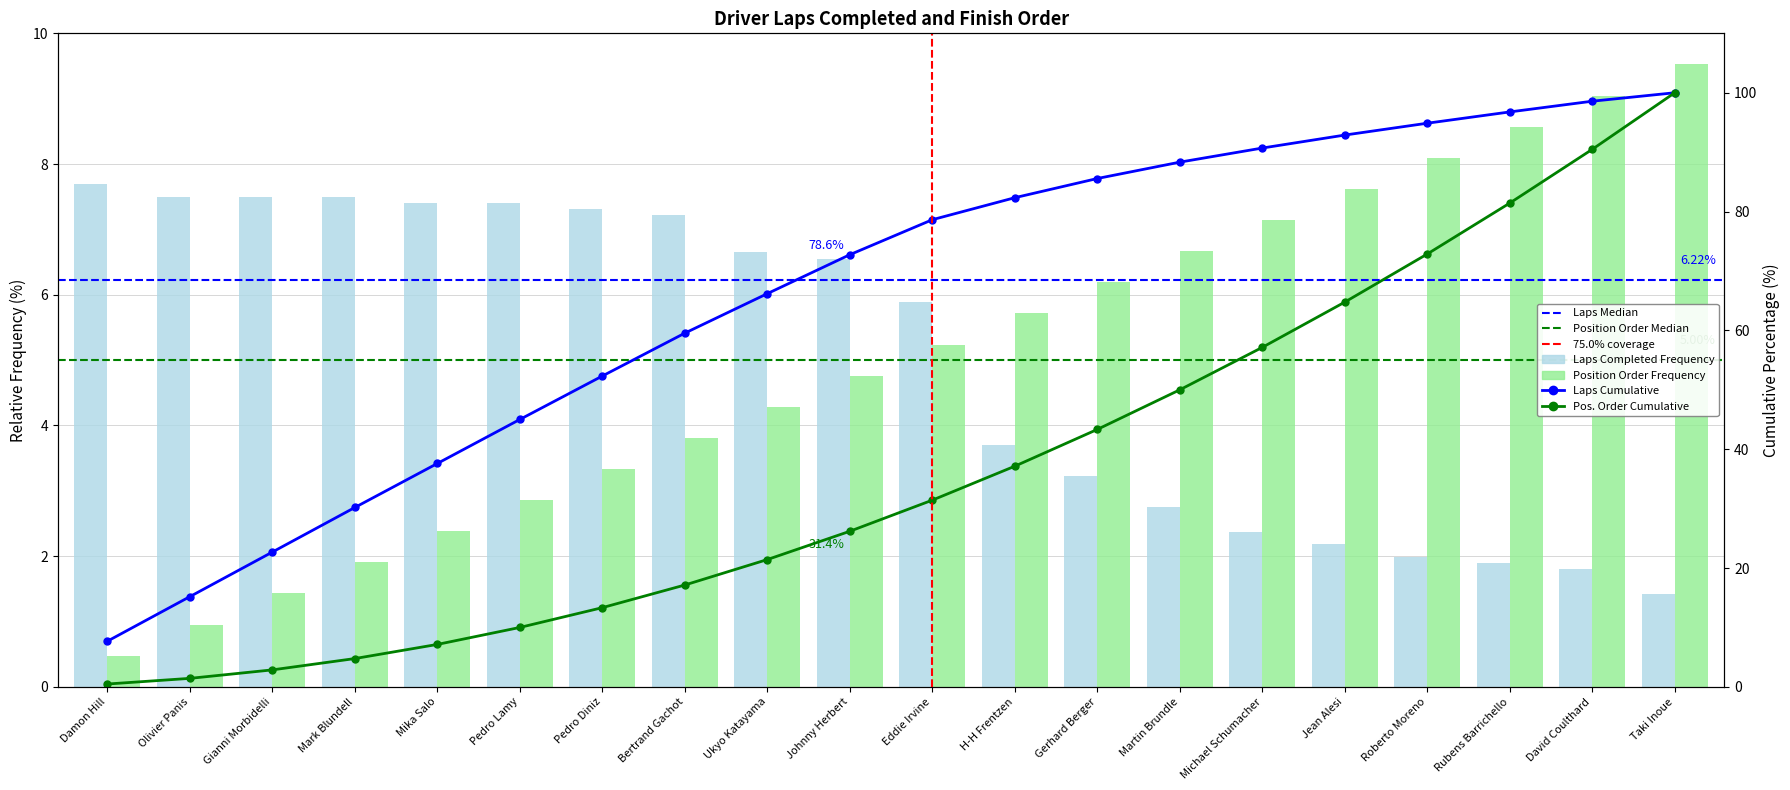

List the labels in order of positionOrder value, largest first.

Taki Inoue, David Coulthard, Rubens Barrichello, Roberto Moreno, Jean Alesi, Michael Schumacher, Martin Brundle, Gerhard Berger, H-H Frentzen, Eddie Irvine, Johnny Herbert, Ukyo Katayama, Bertrand Gachot, Pedro Diniz, Pedro Lamy, Mika Salo, Mark Blundell, Gianni Morbidelli, Olivier Panis, Damon Hill